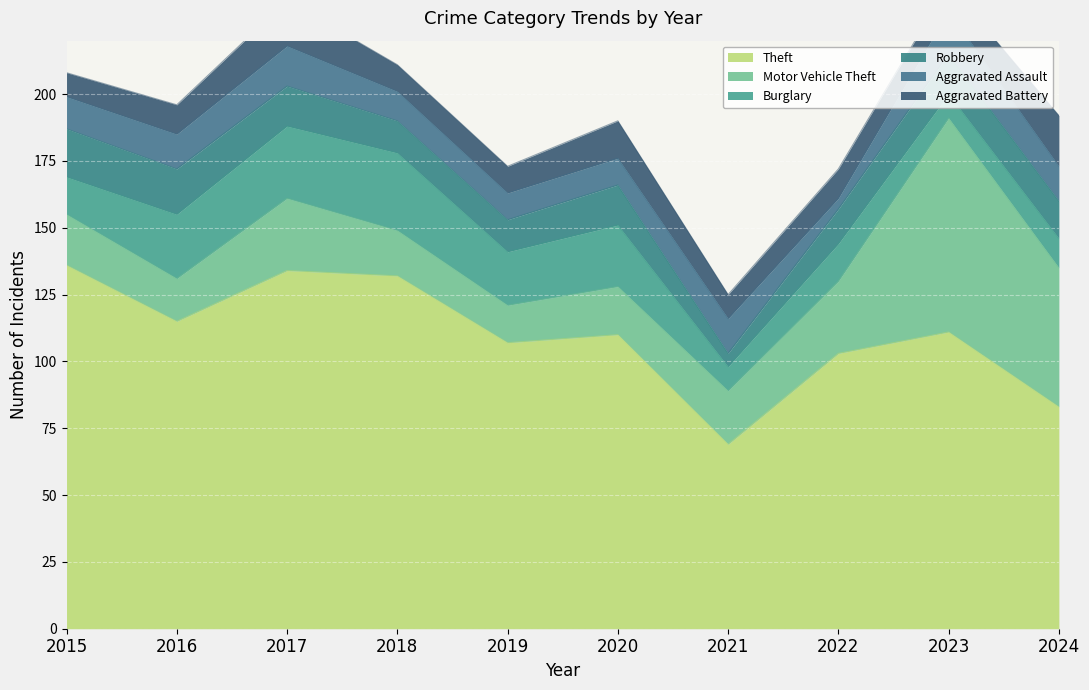

True or false: Theft and Aggravated Assault intersect in this chart.

False